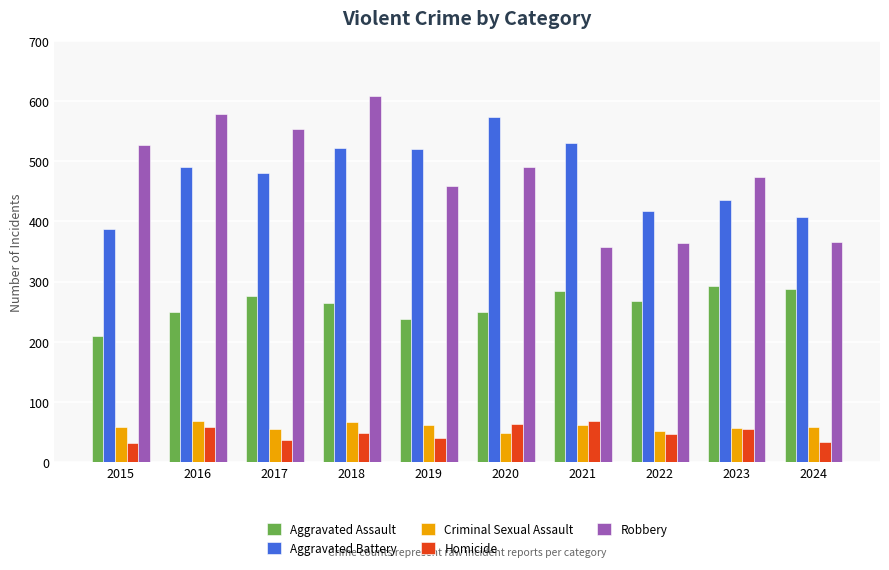

What is the minimum value shown in the chart?

32